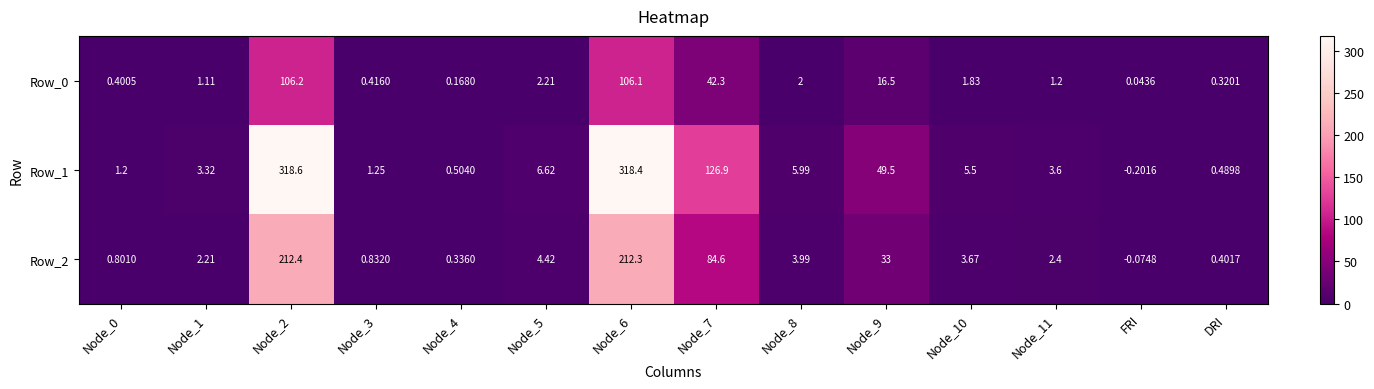

Is the value of Row_0 at DRI greater than the value of Row_1 at Node_1?

No